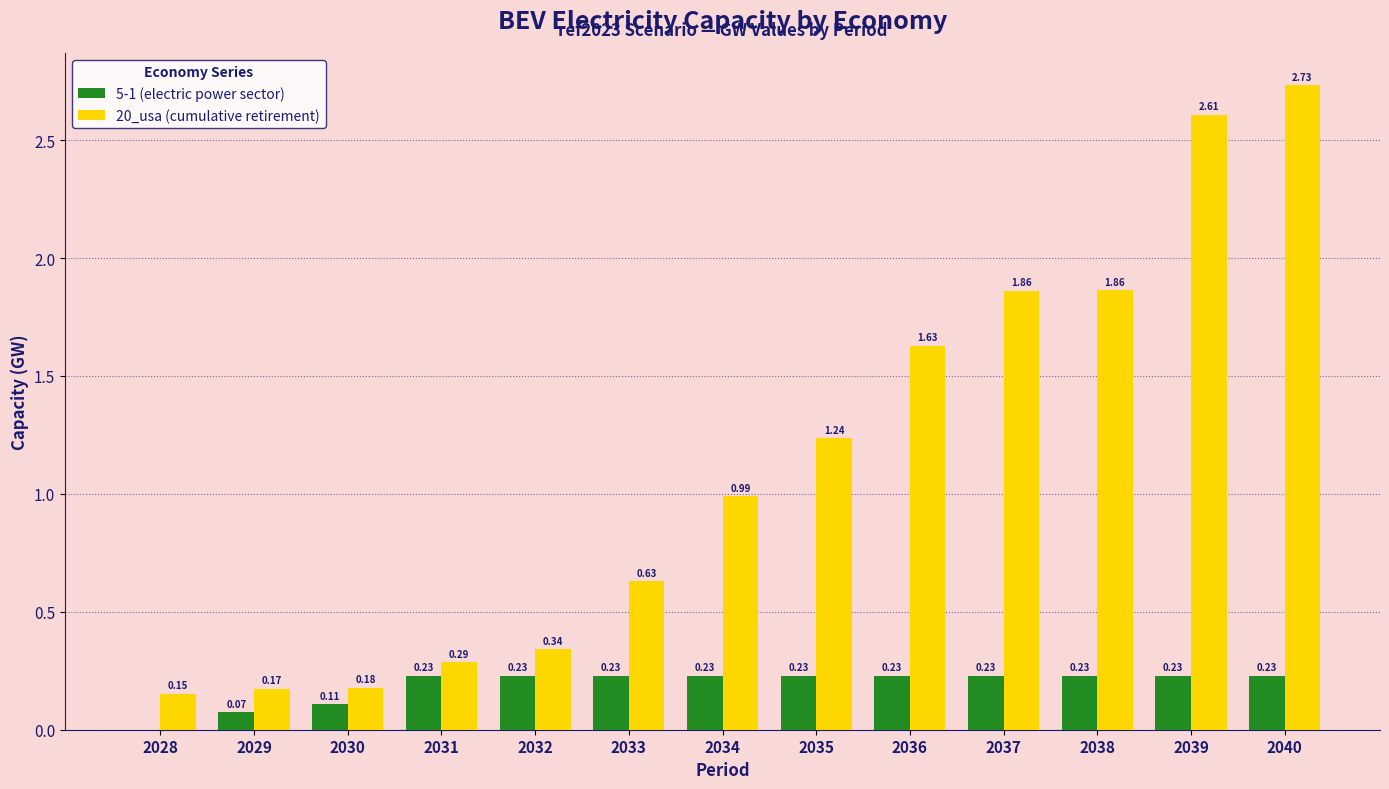

What is the sum of all 20_usa (cumulative retirement) values?

14.7